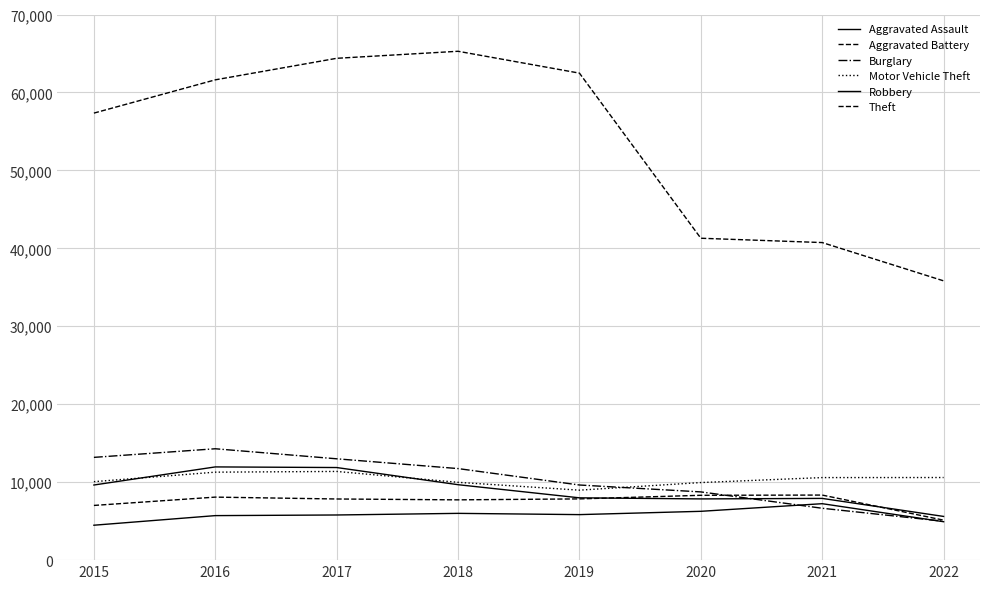

How many lines are shown in the chart?

6